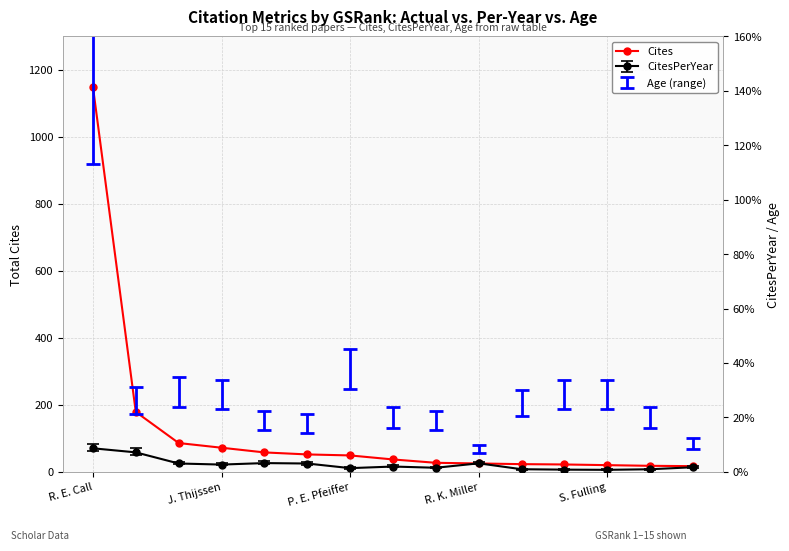

Reading left to right, extract all data points from this chart.

1150	179	86	72	58	52	49	37	27	25	23	22	20	18	17